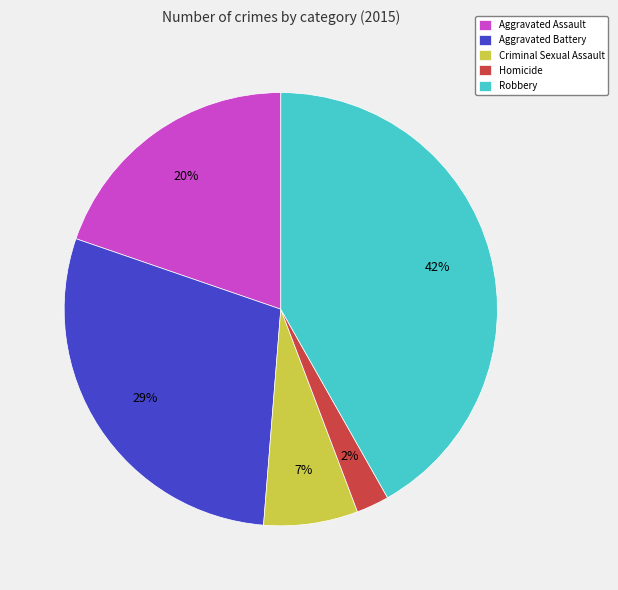

Which has a higher value, Homicide or Aggravated Battery?

Aggravated Battery